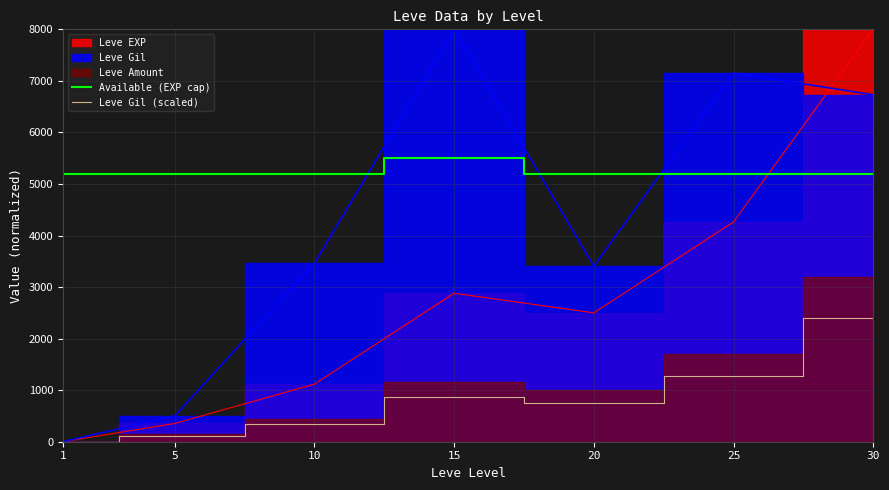

True or false: Available (EXP cap) has a value of 8395.5 at 5.

False